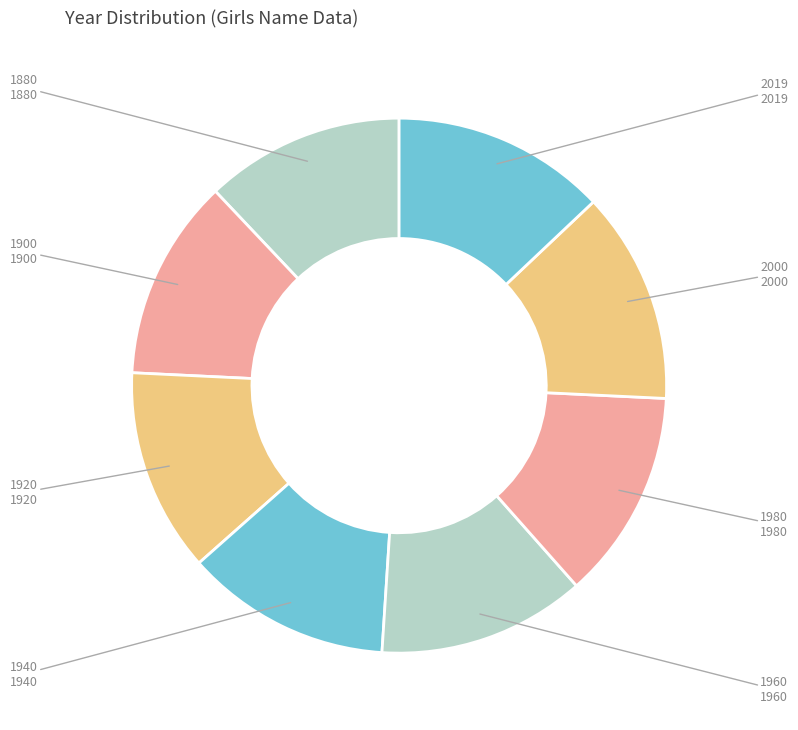

Approximately how many times larger is the value at 1980 compared to 1900?

1.0